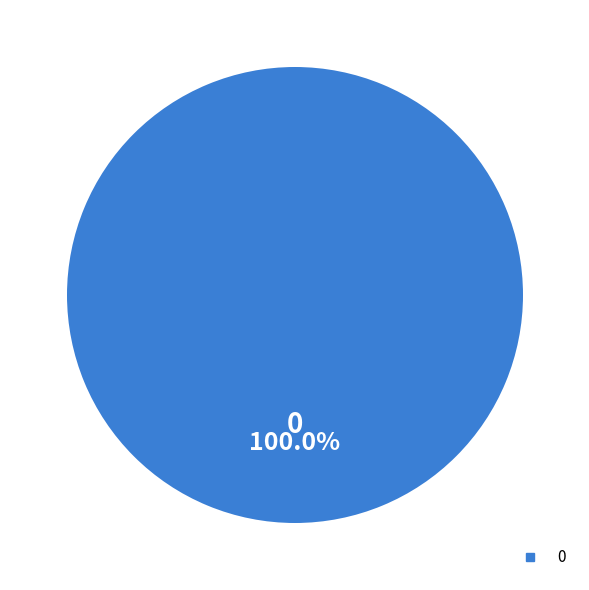

Does any single category account for the majority?

Yes